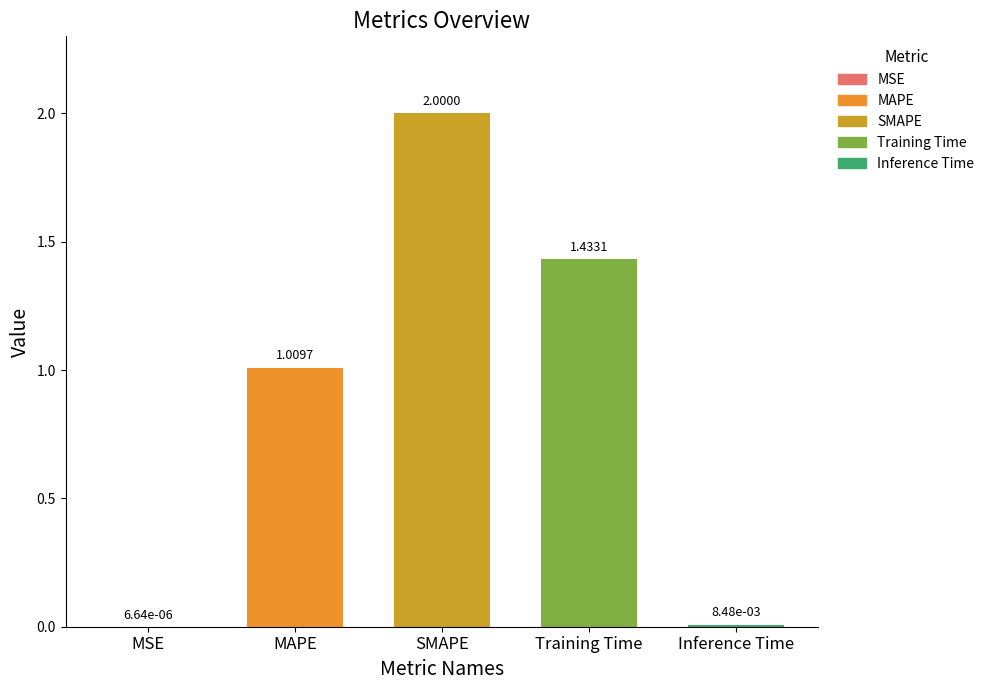

What is the change in value from SMAPE to Inference Time?

-2.0